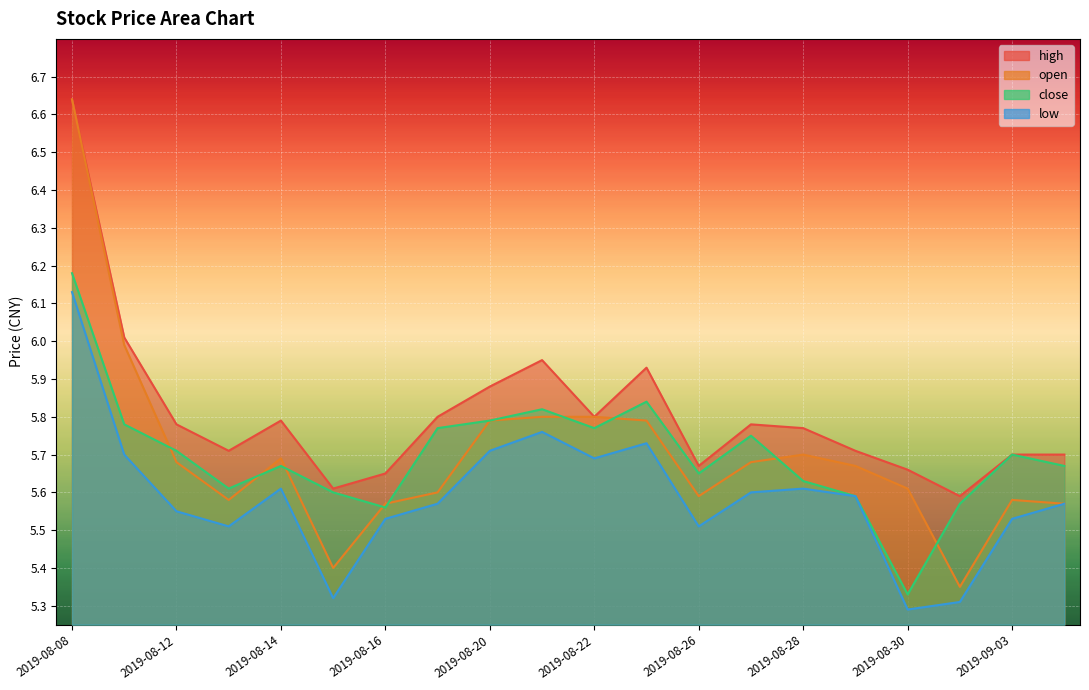

At which category is the sum across all series the highest?

2019-08-08